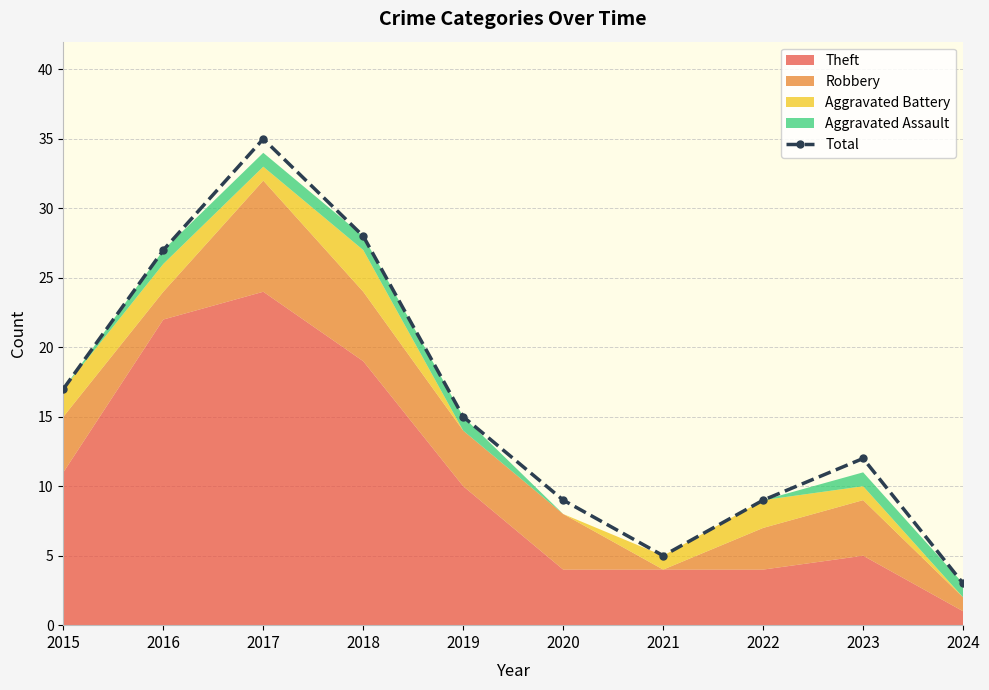

Where is the first local minimum?

2021